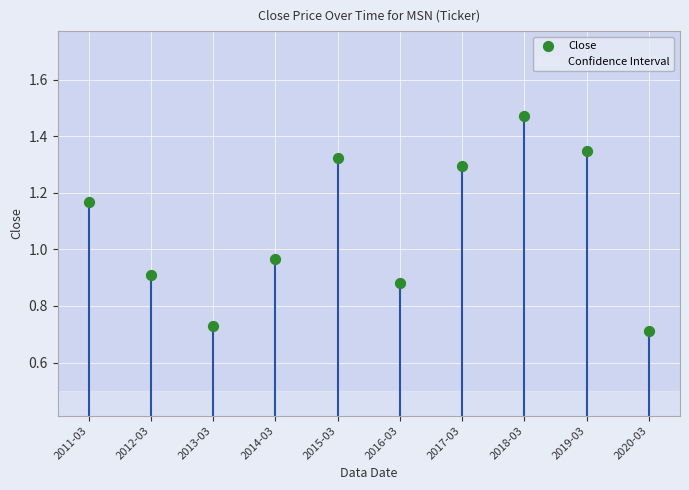

What is the average Y value?

1.1